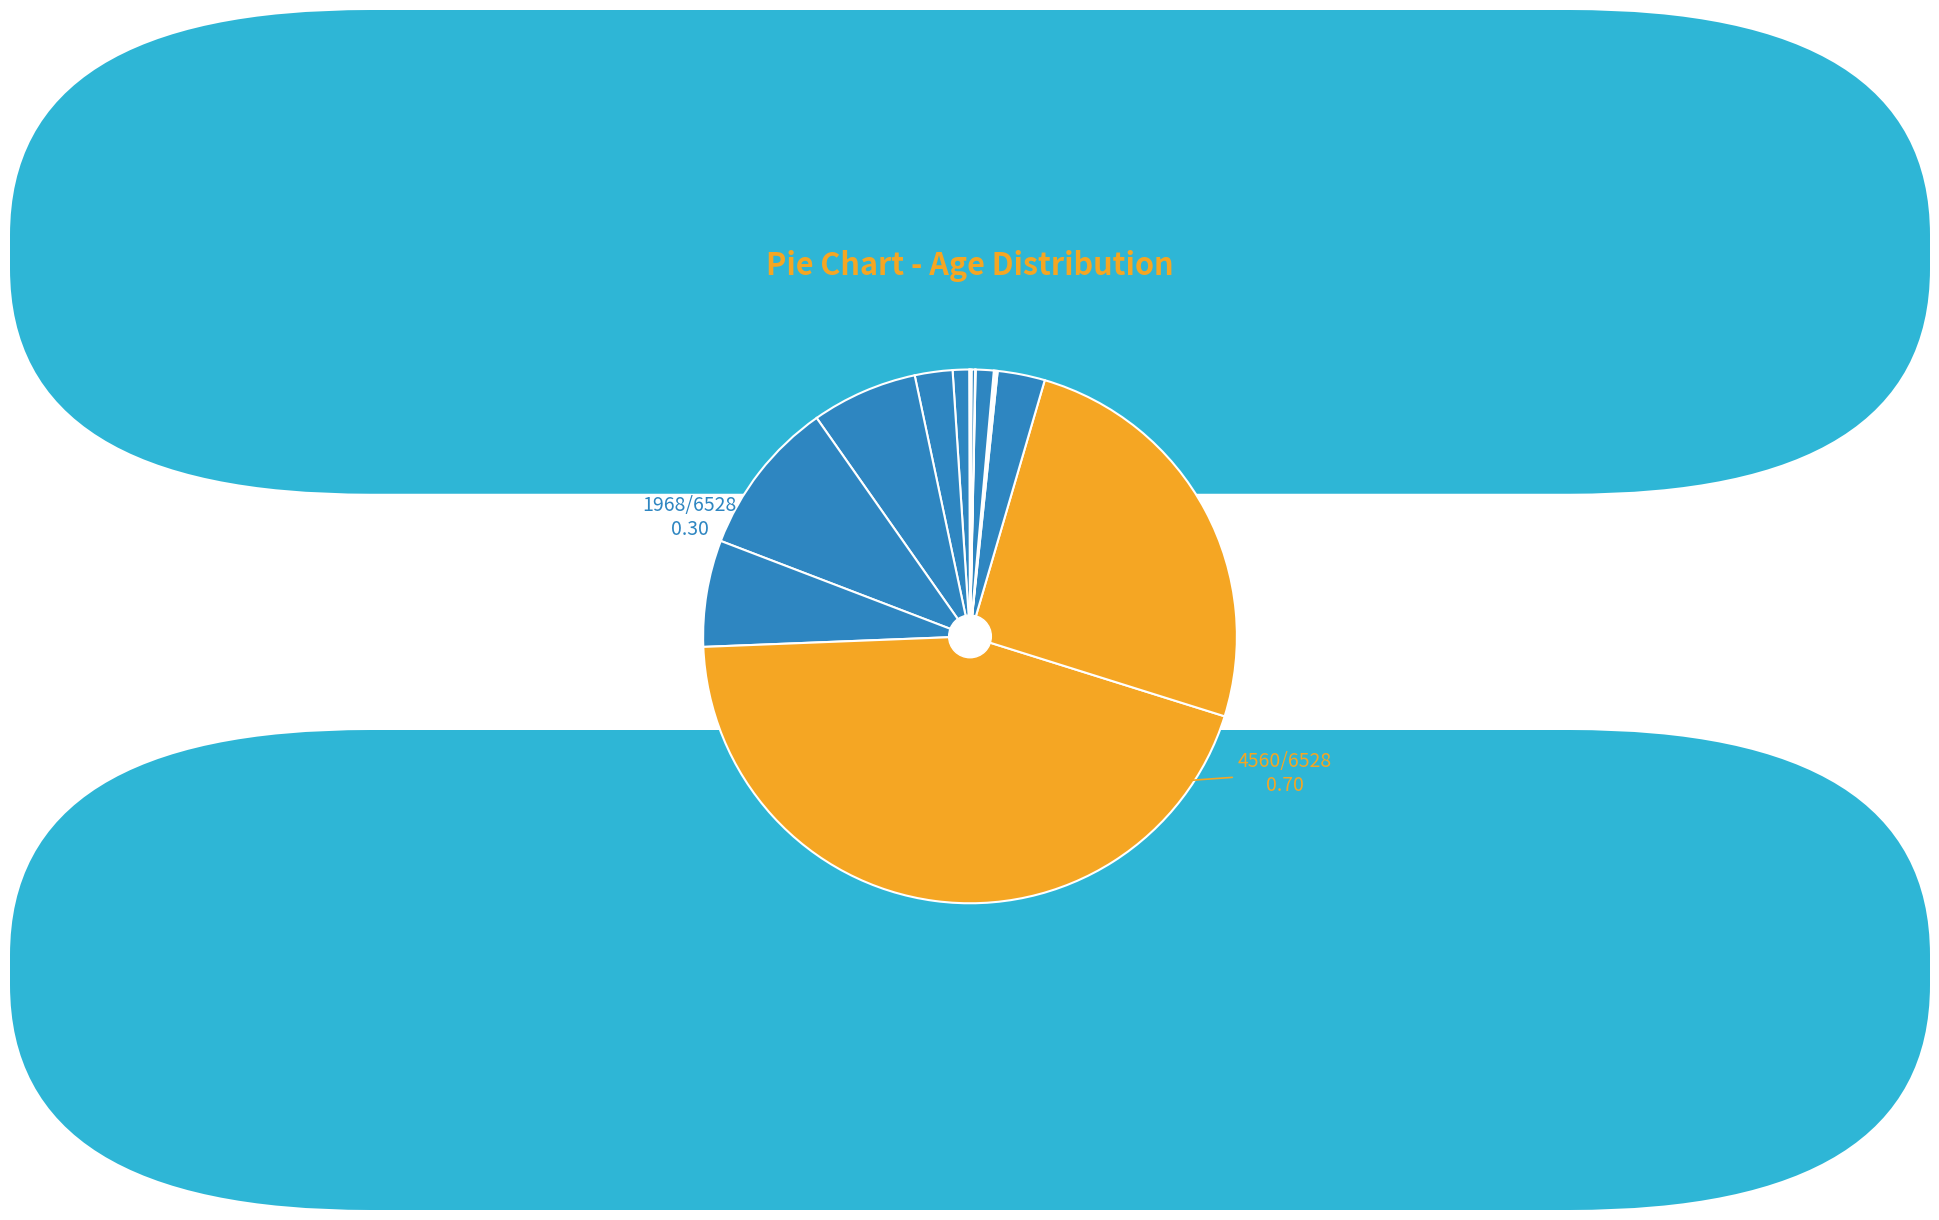

Count the number of slices in the pie.

15